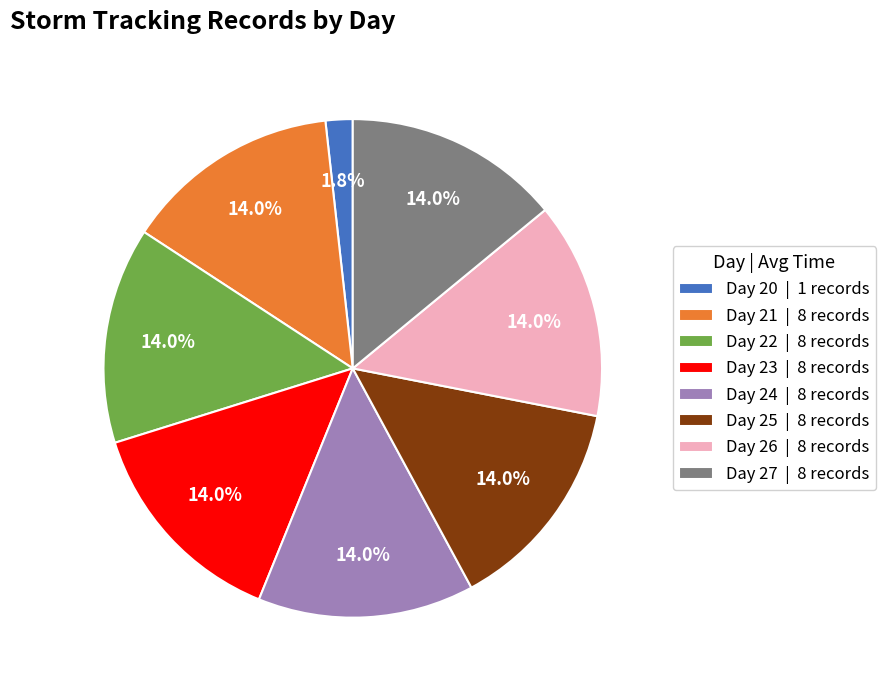

To the nearest percent, what is the average slice percentage?

12%